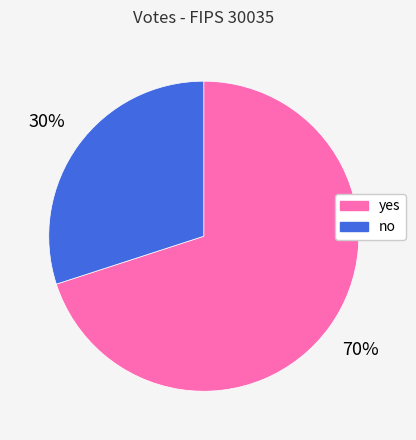

Do yes and no together represent more than half of the pie?

Yes